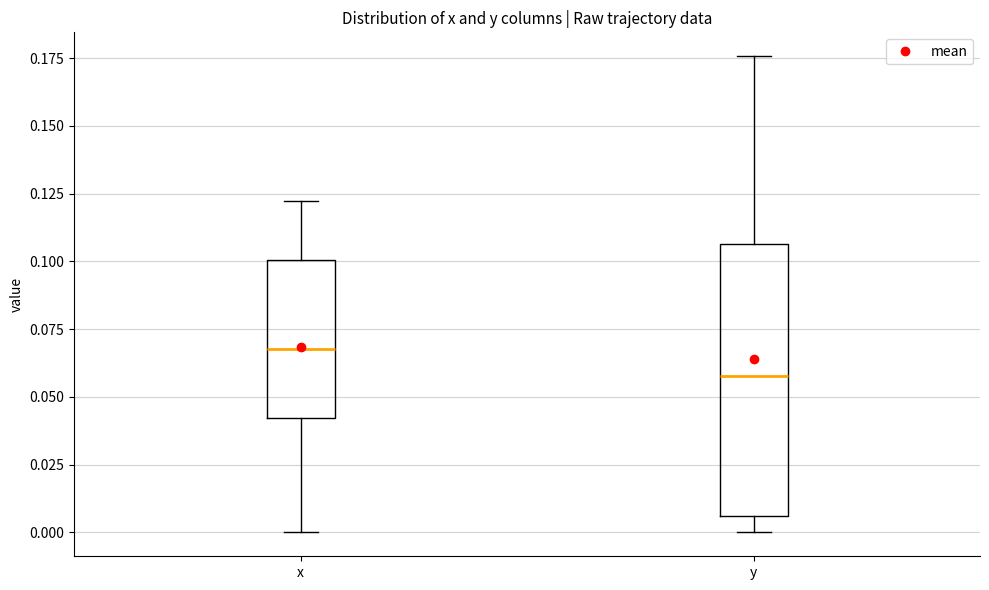

Reading left to right, transcribe this box plot: for each box, give where its median line is, the range the box spans, and where its two whiskers end, as read against the y-axis. The values are not printed on the chart, so give them approximately, as read against the axis.

x: median 0.070, box 0.040 to 0.100, whiskers 0.000 to 0.120
y: median 0.060, box 0.005 to 0.105, whiskers 0.000 to 0.175